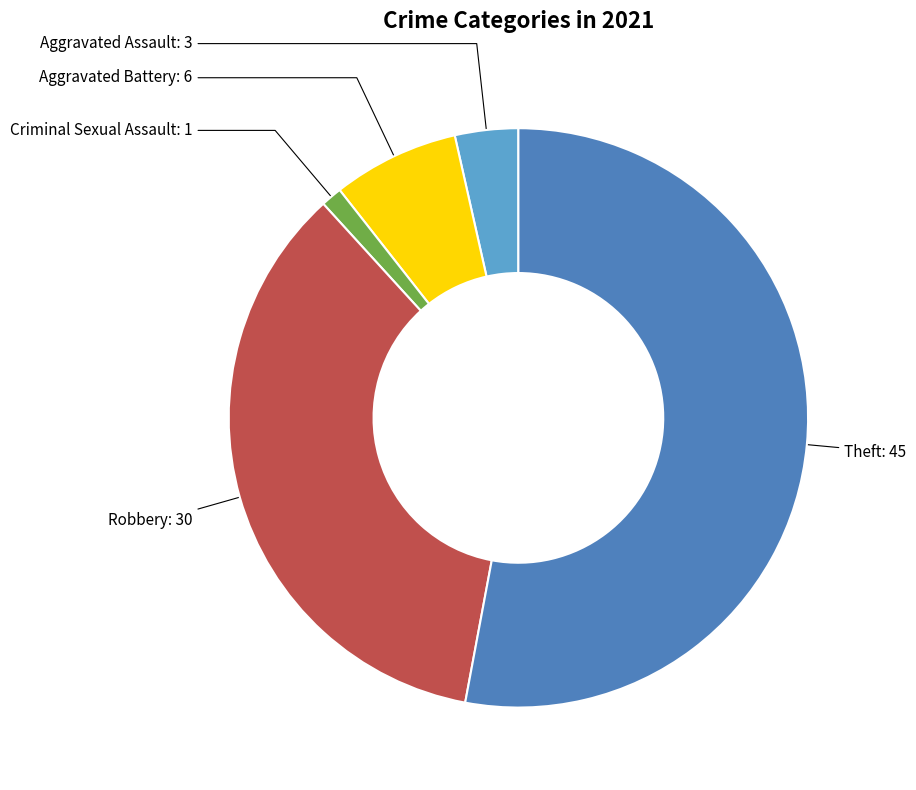

What is the majority slice?

Theft